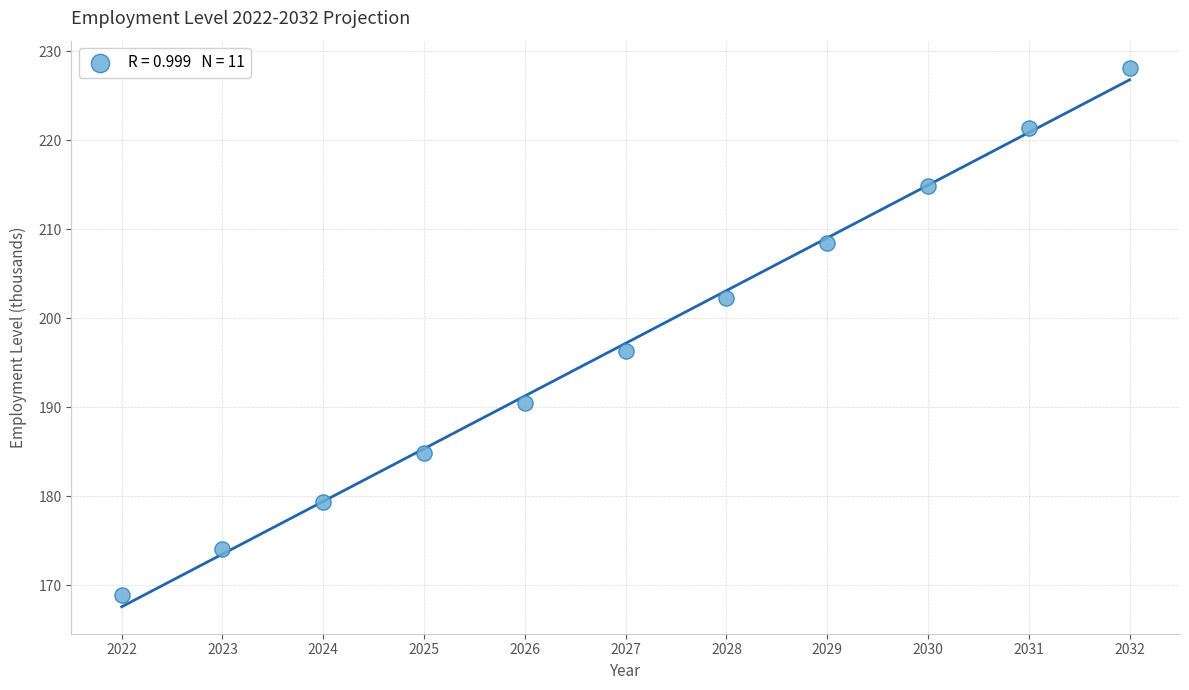

What is the average Y value?

197.2